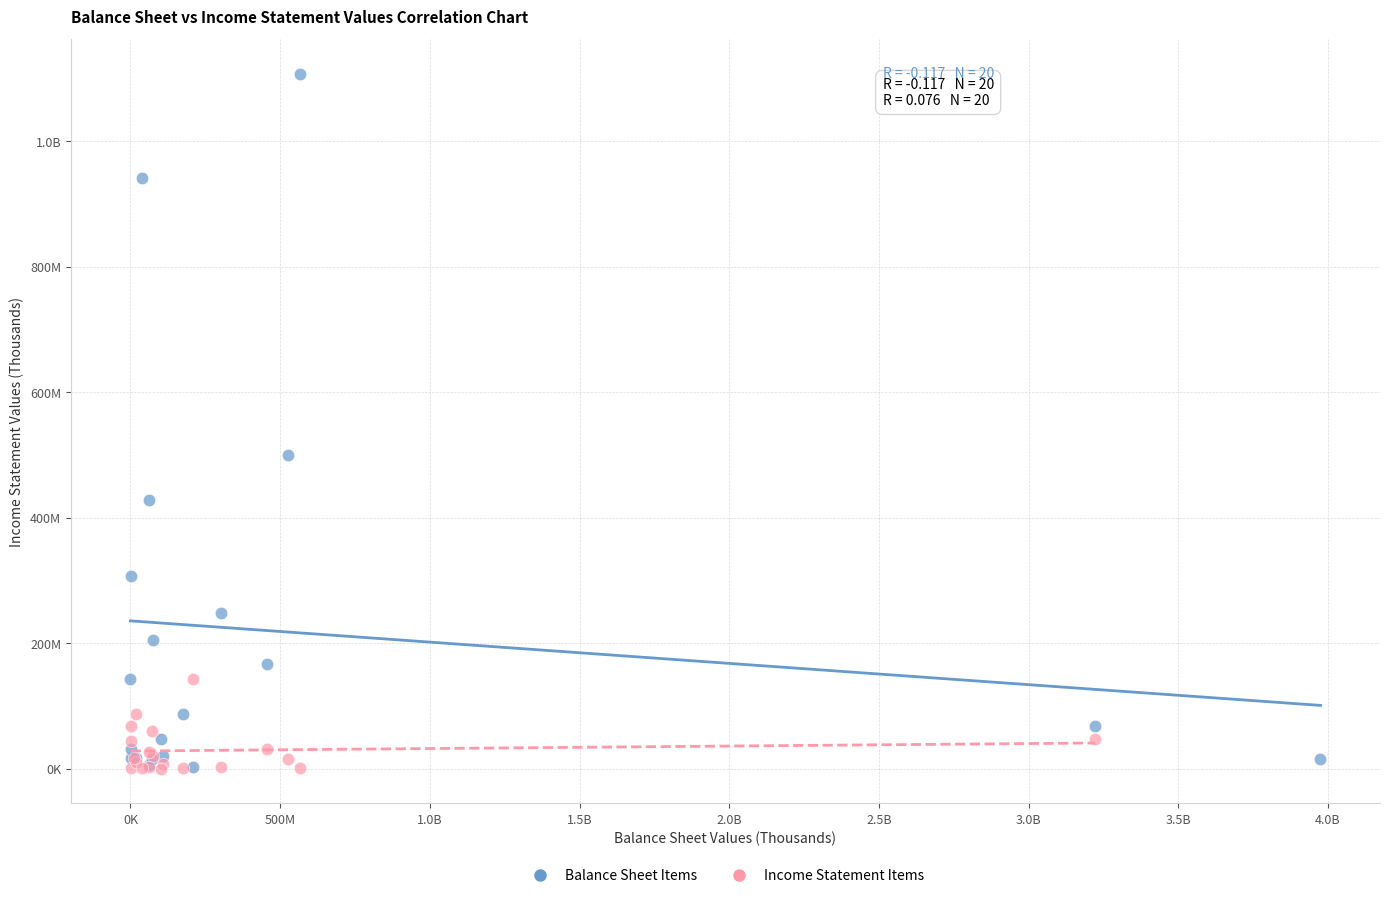

What are all the series names shown in the legend?

Balance Sheet Items, Income Statement Items